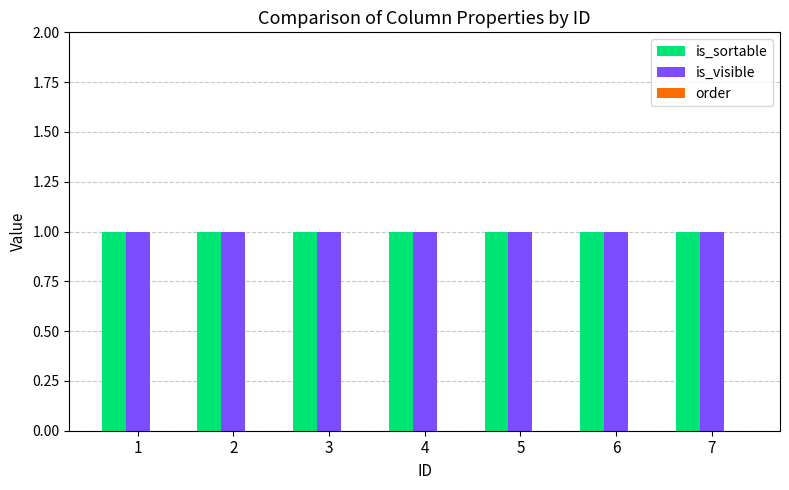

At which category is the sum across all series the highest?

1